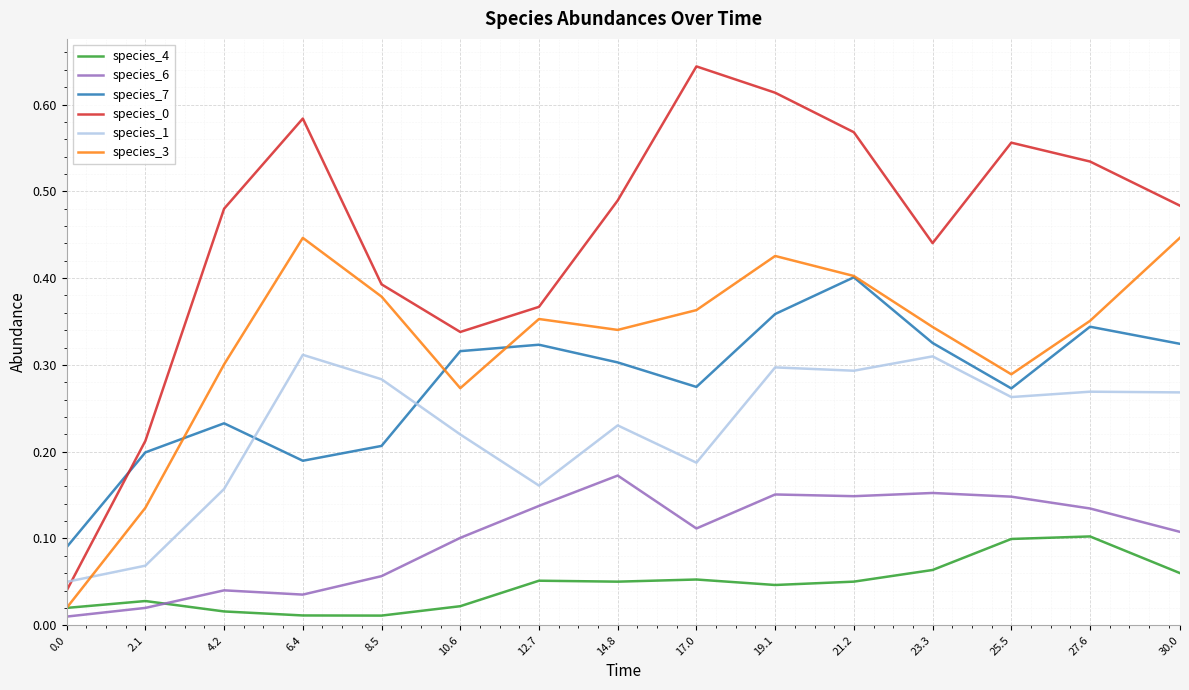

How many times do species_4 and species_6 cross each other?

1